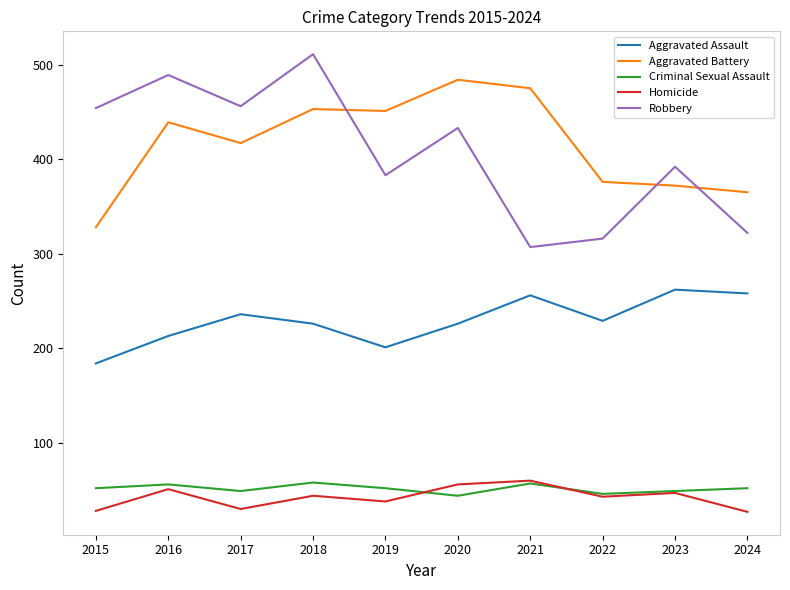

True or false: Homicide and Aggravated Assault cross at least once.

False